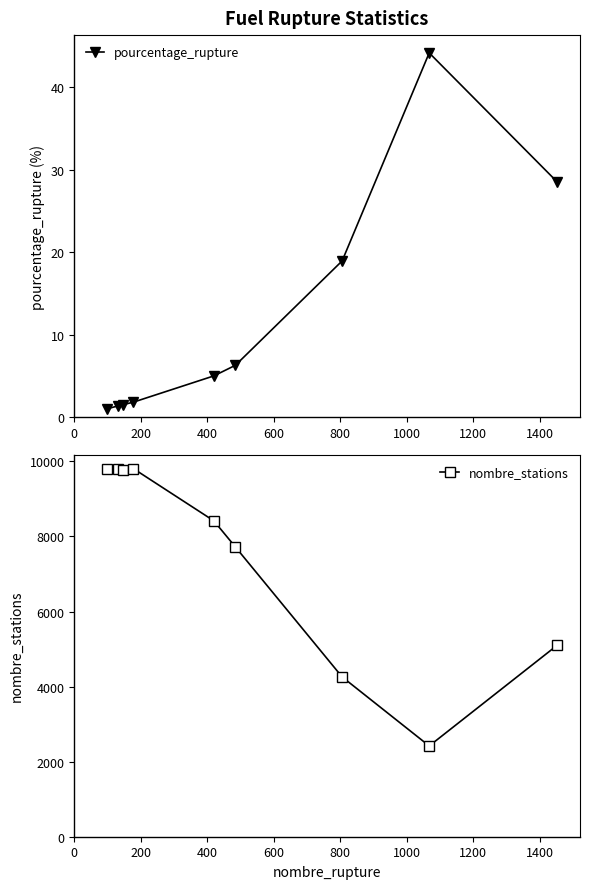

Is this an area chart (filled region under the line)?

No